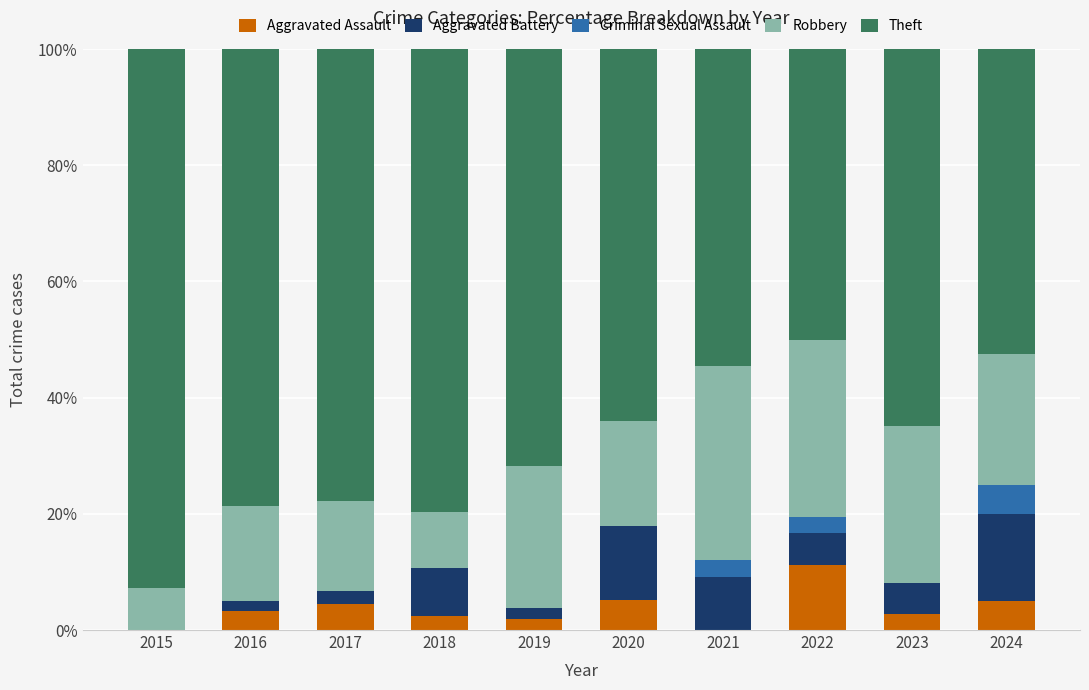

What is the total value across all series at 2017?

100.0